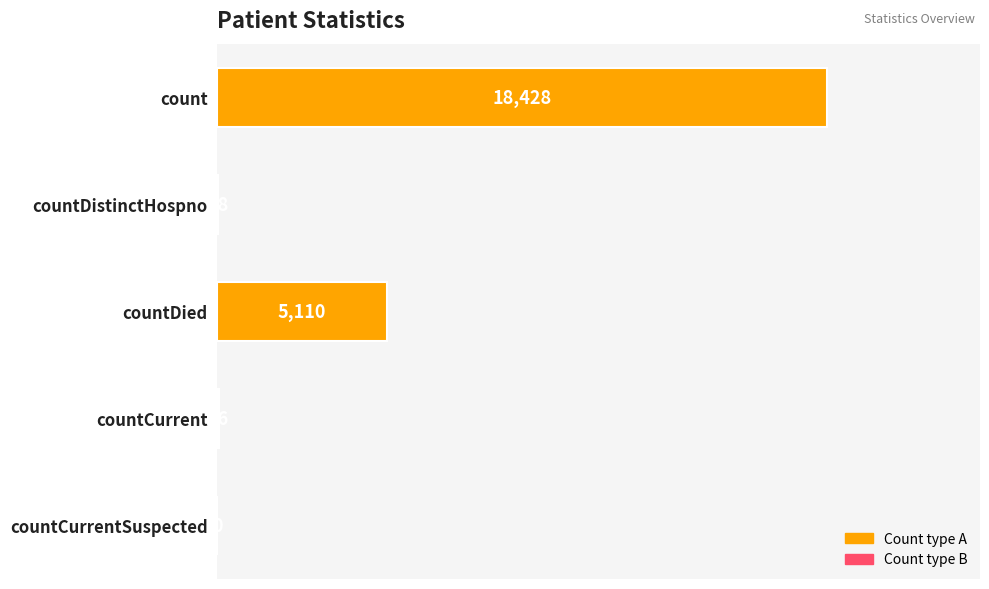

How many categories are shown in the chart?

5